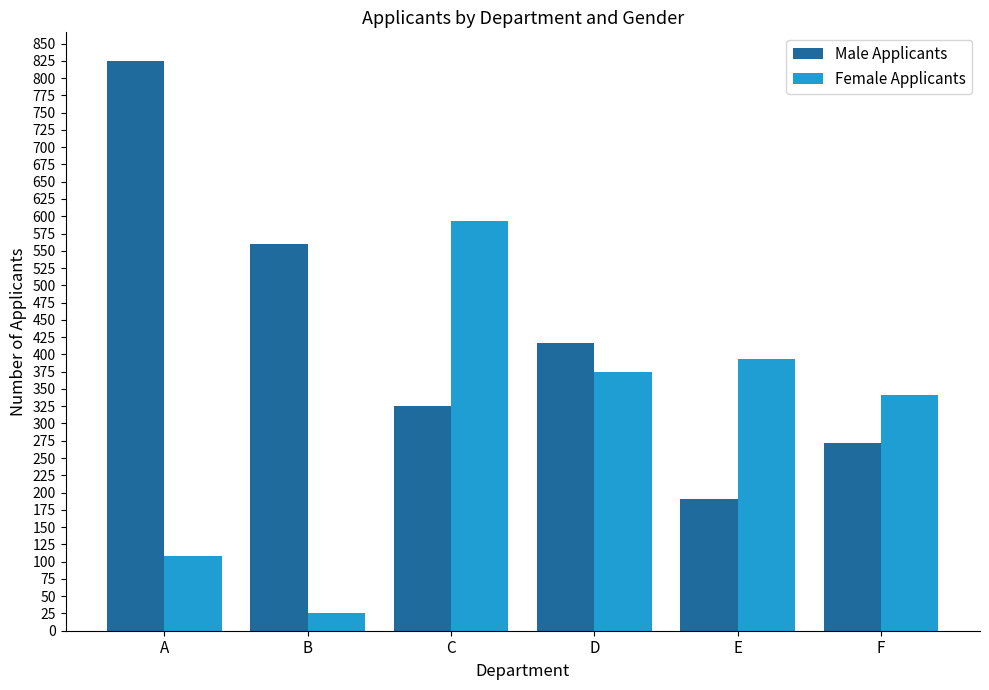

What is the sum of all Male Applicants values?

2590